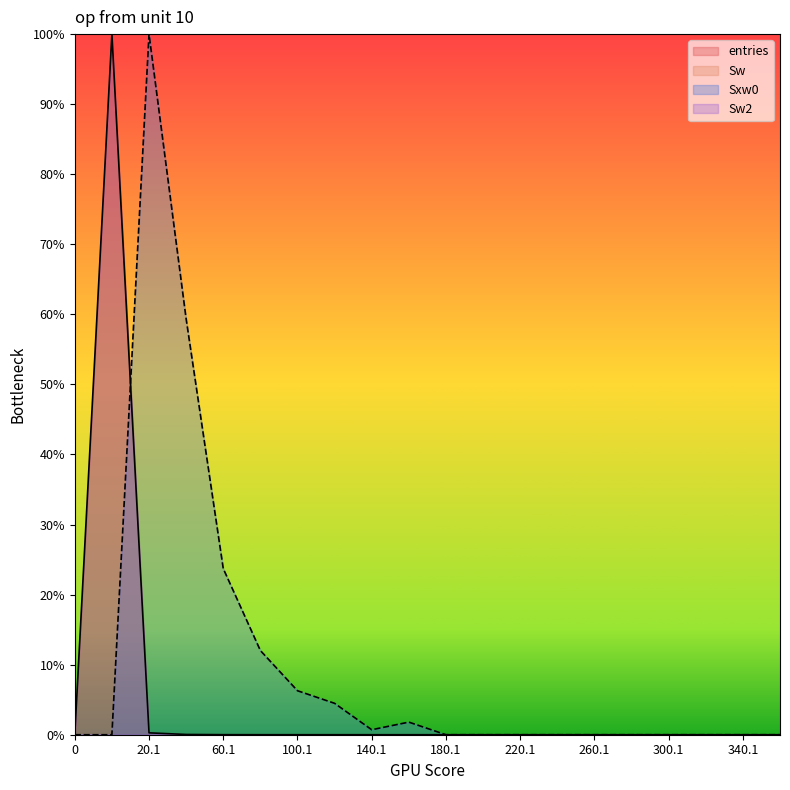

Reading left to right, what are all the values shown in this chart?

entries: 0.0	100.0	0.3	0.0	0.0	0.0	0.0	0.0	0.0	0.0	0.0	0.0	0.0	0.0	0.0	0.0	0.0	0.0	0.0	0.0
Sxw0: 0.0	0.0	100.0	59.4	23.7	12.0	6.3	4.5	0.7	1.8	0.0	0.0	0.0	0.0	0.0	0.0	0.0	0.0	0.0	0.0